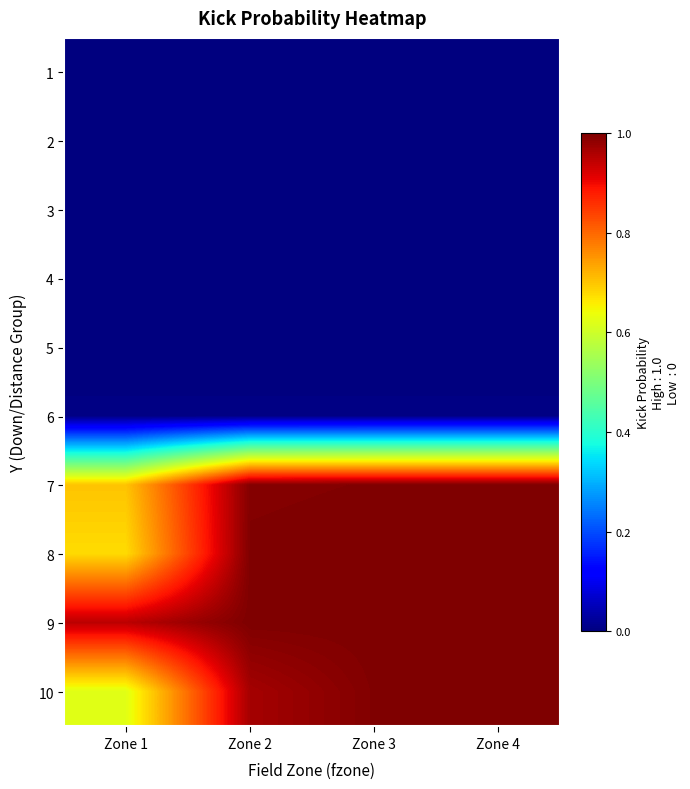

Reading left to right, list all the values displayed in this chart.

1: Zone 1=0.0	Zone 2=0.0	Zone 3=0.0	Zone 4=0.0
2: Zone 1=0.0	Zone 2=0.0	Zone 3=0.0	Zone 4=0.0
3: Zone 1=0.0	Zone 2=0.0	Zone 3=0.0	Zone 4=0.0
4: Zone 1=0.0	Zone 2=0.0	Zone 3=0.0	Zone 4=0.0
5: Zone 1=0.0	Zone 2=0.0	Zone 3=0.0	Zone 4=0.0
6: Zone 1=0.0	Zone 2=0.0	Zone 3=0.0	Zone 4=0.0
7: Zone 1=0.7	Zone 2=1.0	Zone 3=1.0	Zone 4=1.0
8: Zone 1=0.7	Zone 2=1.0	Zone 3=1.0	Zone 4=1.0
9: Zone 1=0.9	Zone 2=1.0	Zone 3=1.0	Zone 4=1.0
10: Zone 1=0.6	Zone 2=1.0	Zone 3=1.0	Zone 4=1.0